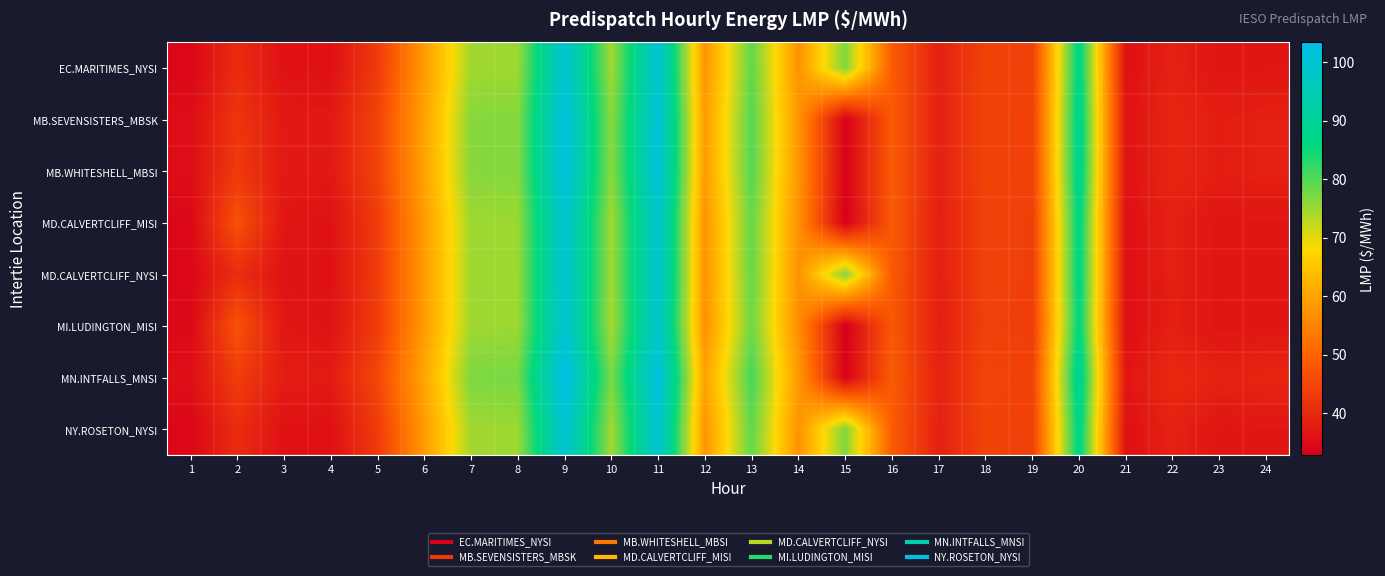

Which category has the highest value across all series?

9